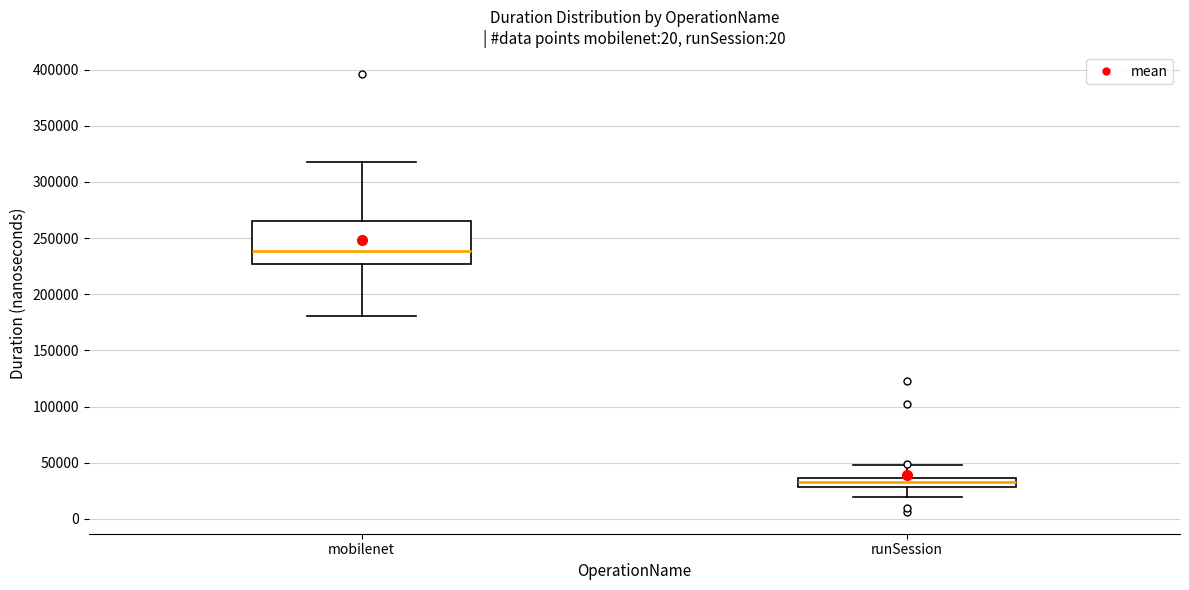

Where does the upper whisker of the box for mobilenet end on the y-axis? The values are not printed on the chart, so give them approximately, as read against the axis.

320000